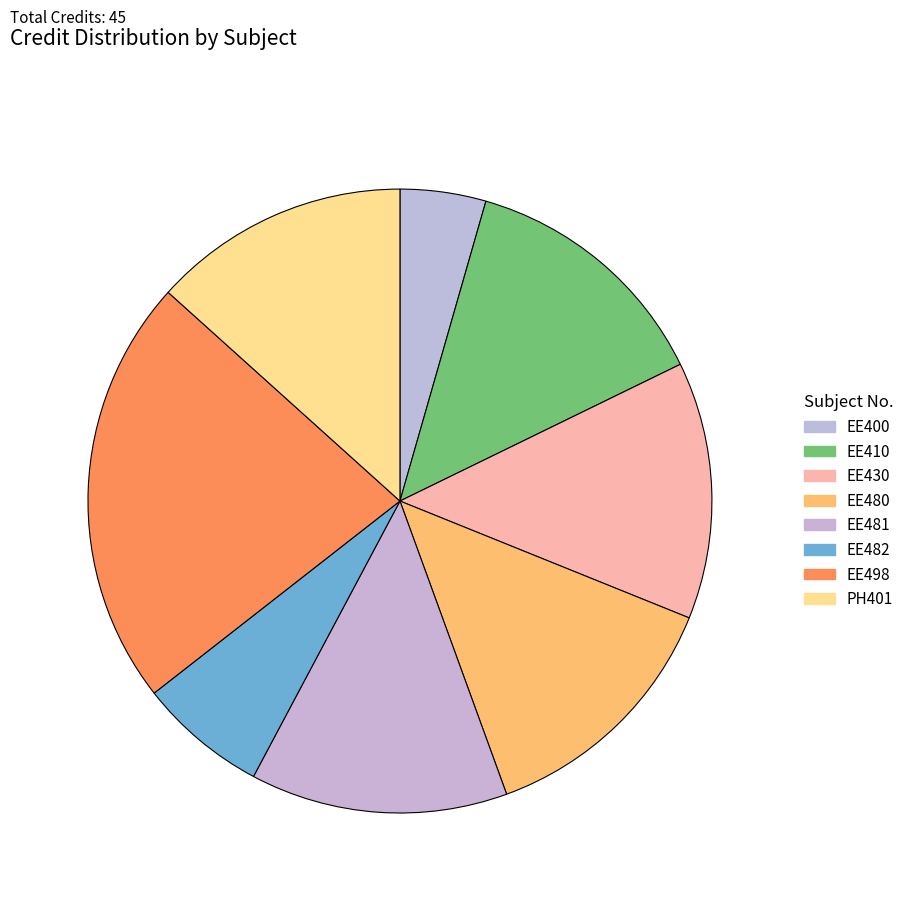

The EE481 slice represents 22% of the pie. True or false?

False